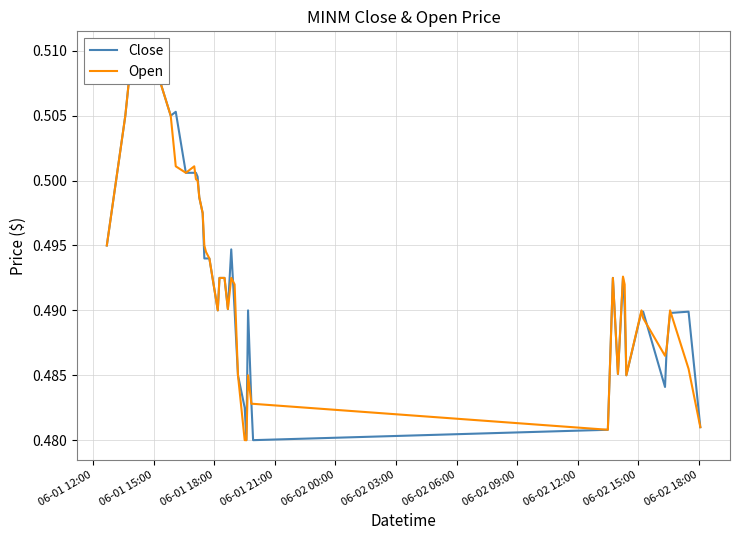

What is the sum of all Open values?

19.7